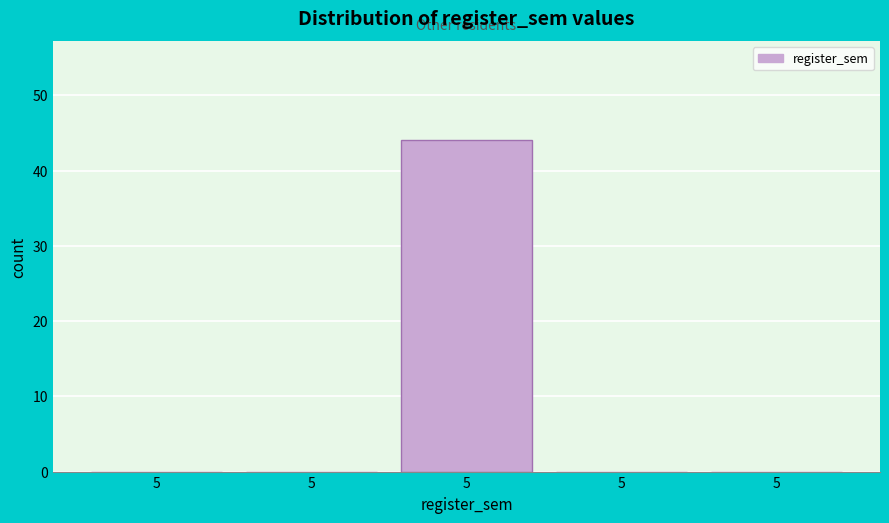

How many distinct data groups are displayed?

1